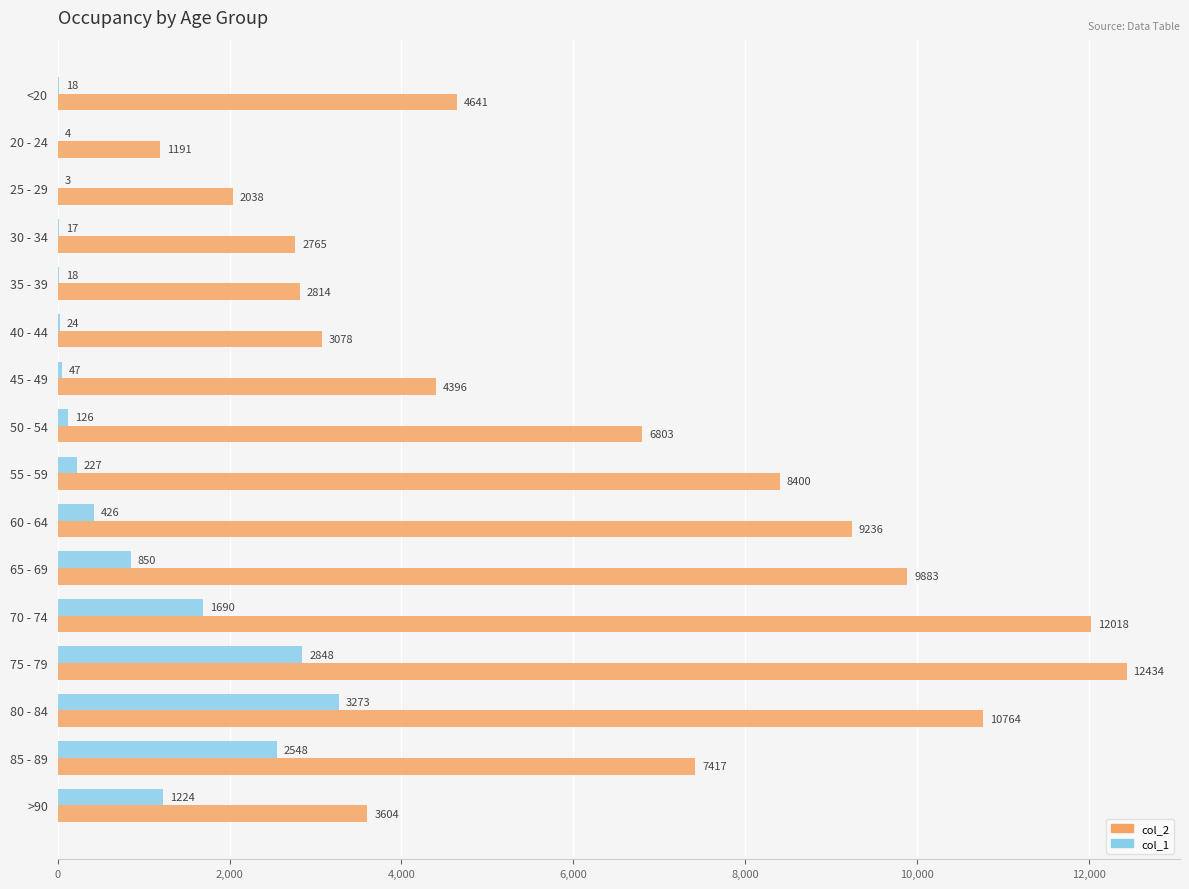

How many distinct data groups are displayed?

2